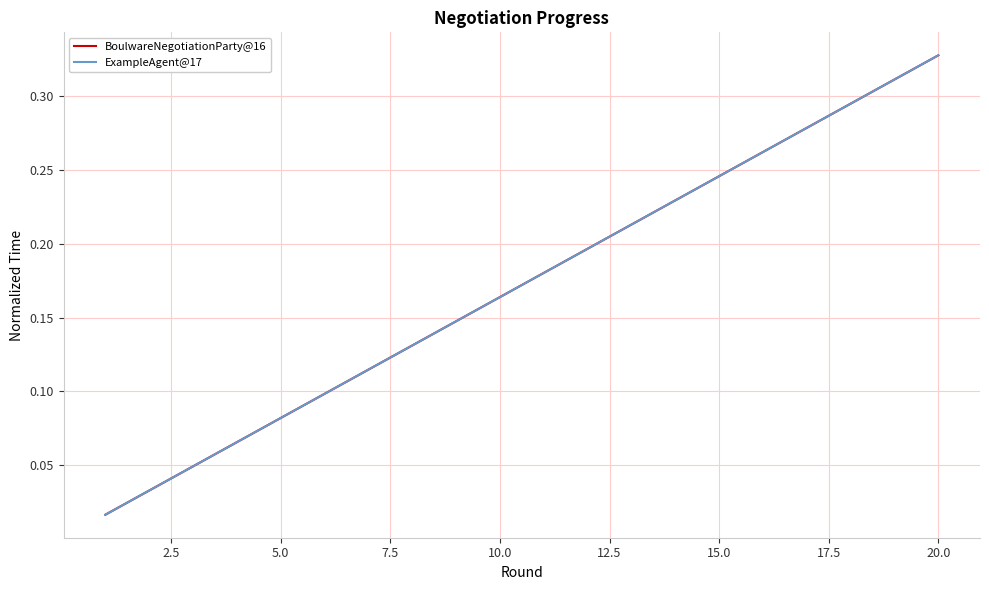

Does the chart display data point markers on the line(s)?

No